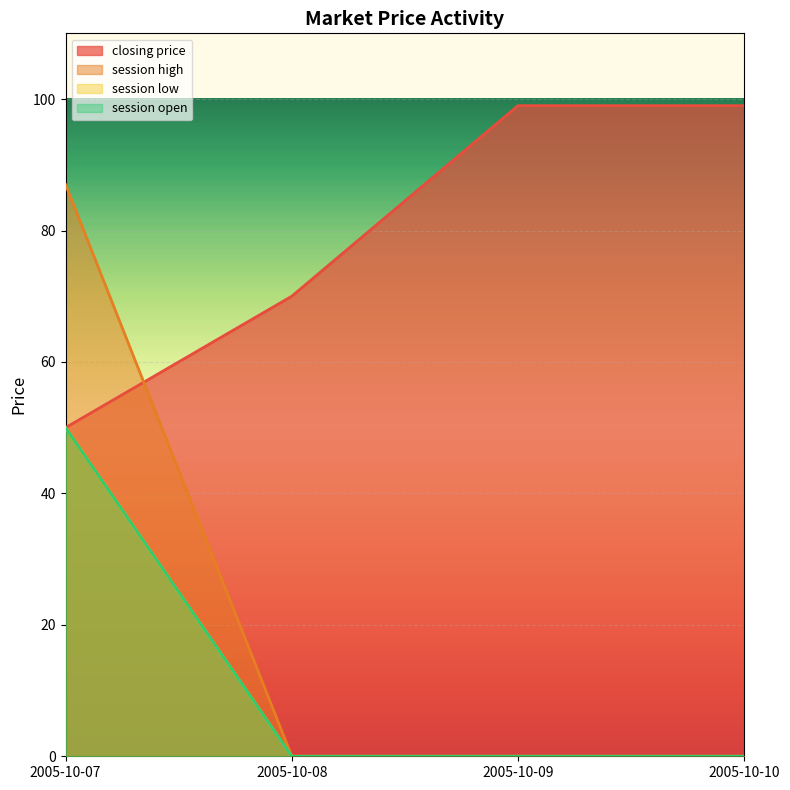

What is the average value of the session low series?

12